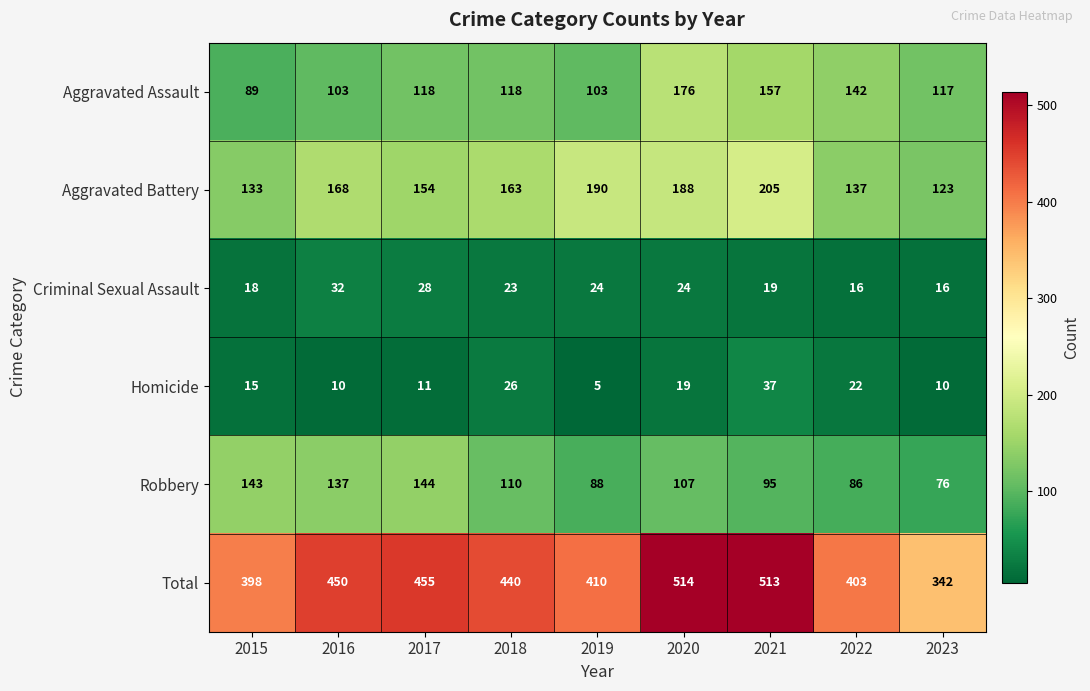

Where is Aggravated Assault nearest to the value 132?

2022